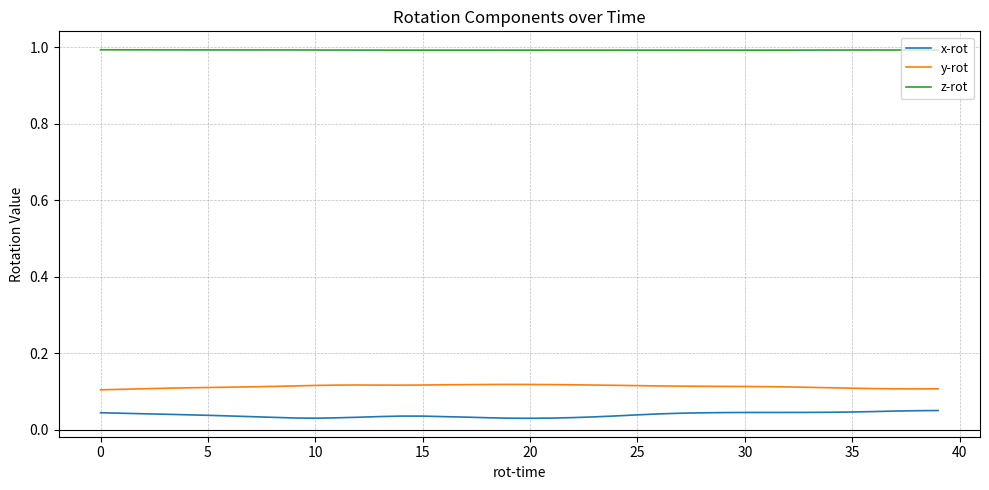

What is the greatest value displayed?

1.0